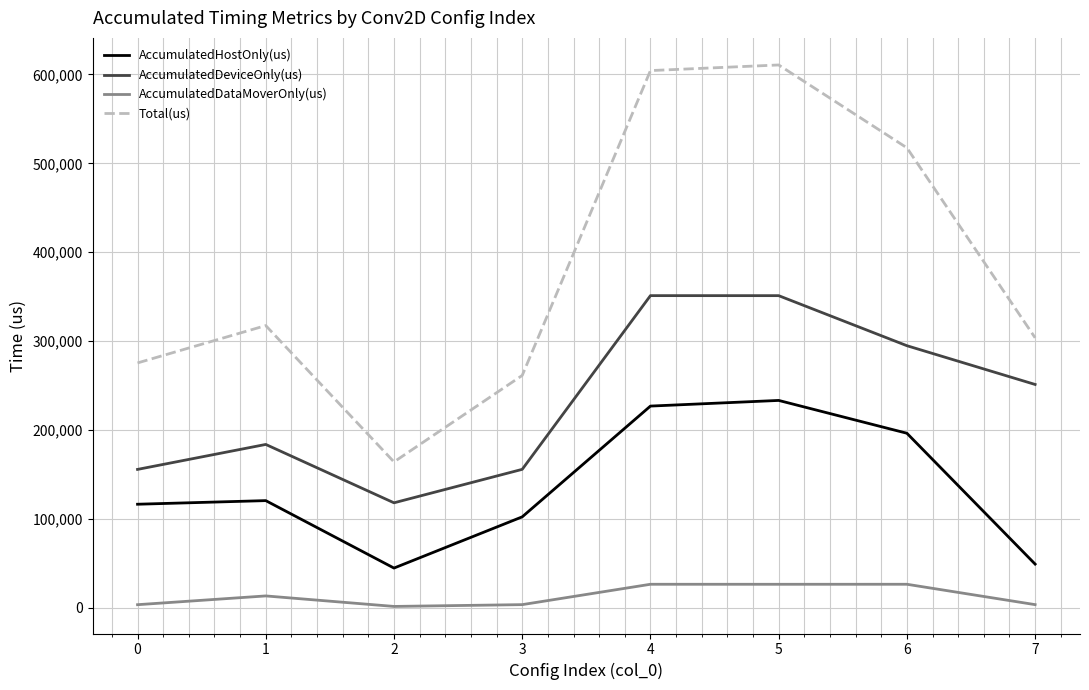

What is the difference between the second highest and second lowest values in the AccumulatedDeviceOnly(us) series?

195510.0